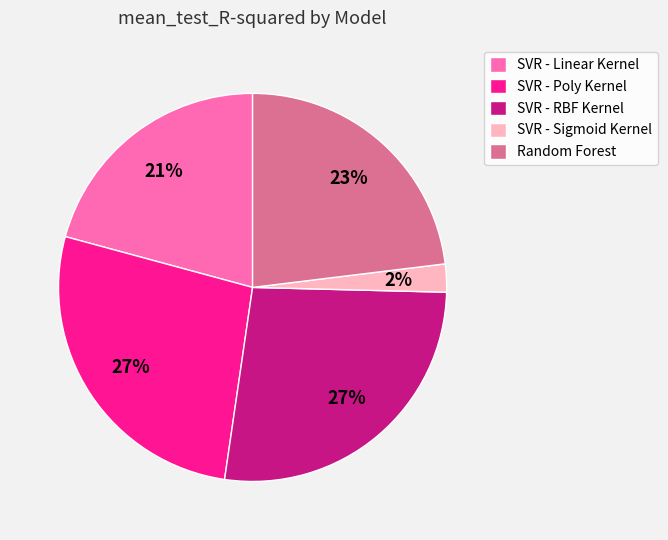

Do SVR - Sigmoid Kernel and SVR - Poly Kernel together represent more than half of the pie?

No